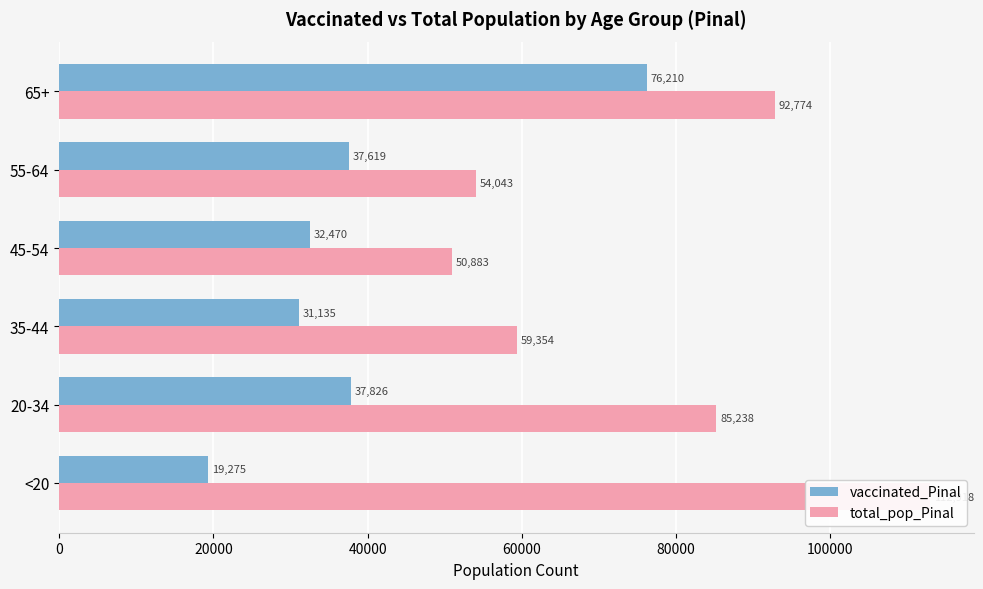

How many series are shown in this chart?

2